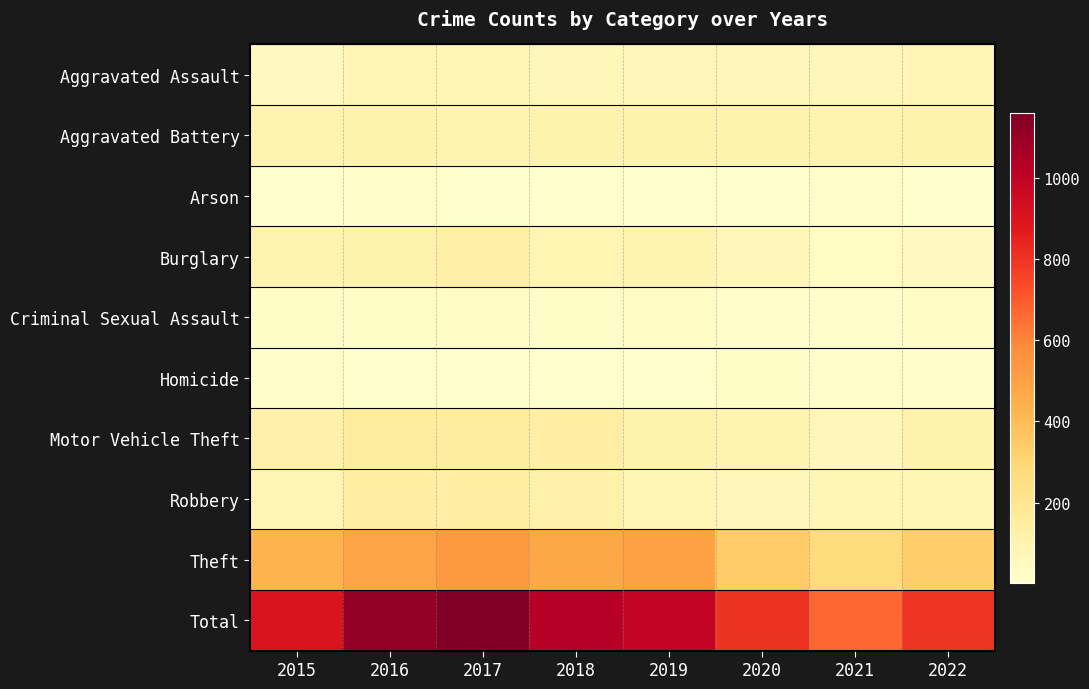

Rank the series by their maximum value, from highest to lowest.

Total, Theft, Motor Vehicle Theft, Robbery, Burglary, Aggravated Battery, Aggravated Assault, Criminal Sexual Assault, Homicide, Arson